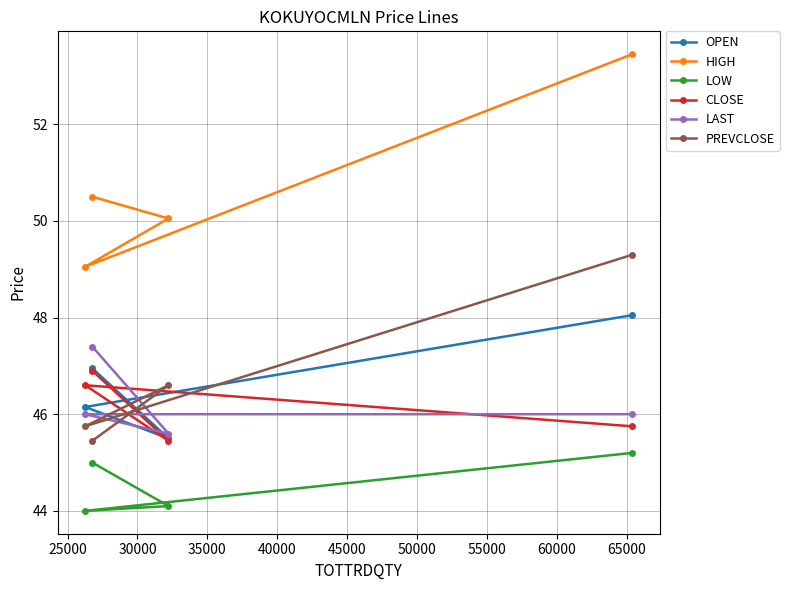

Which series has the largest total across all categories?

HIGH